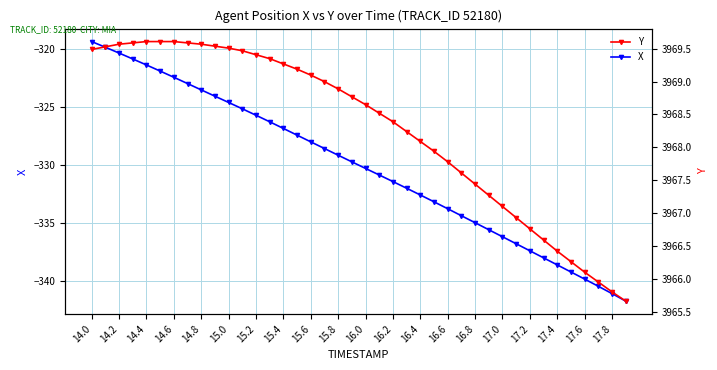

How many data points in X are less than -329?

22